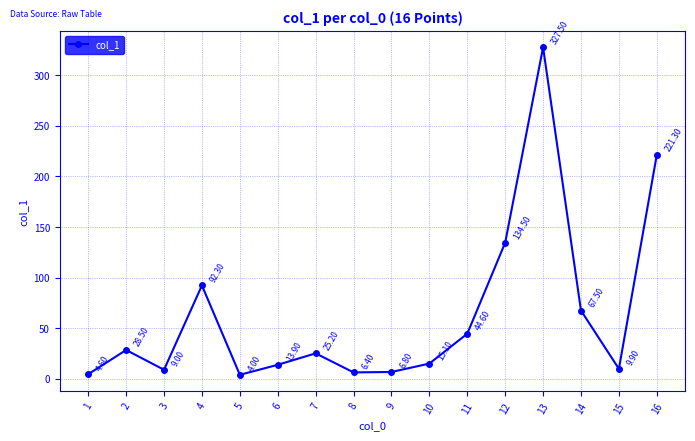

How many values exceed 25?

8